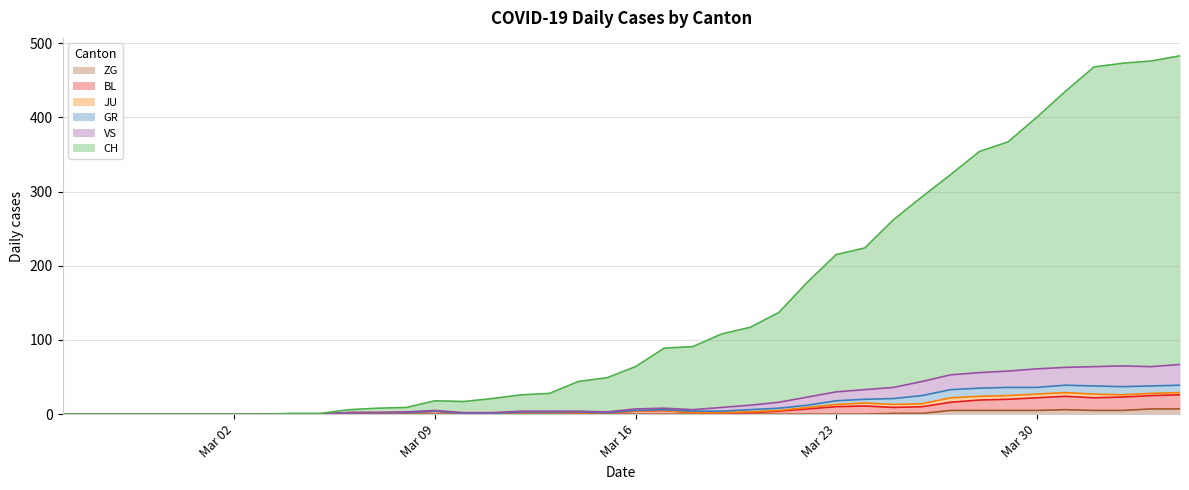

True or false: CH has more than 0 points higher than both neighbors.

True